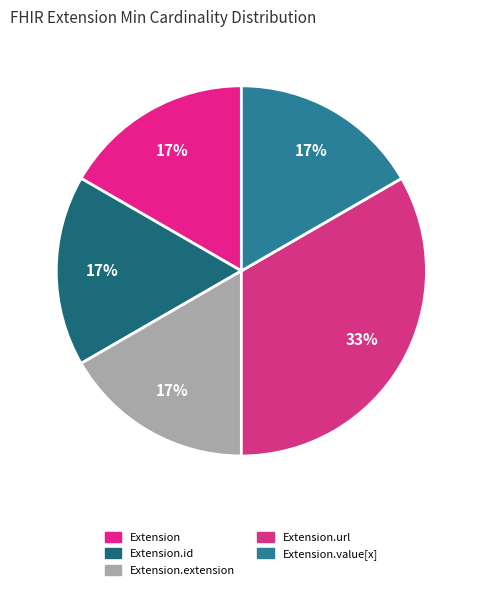

How many segments does this pie chart have?

5